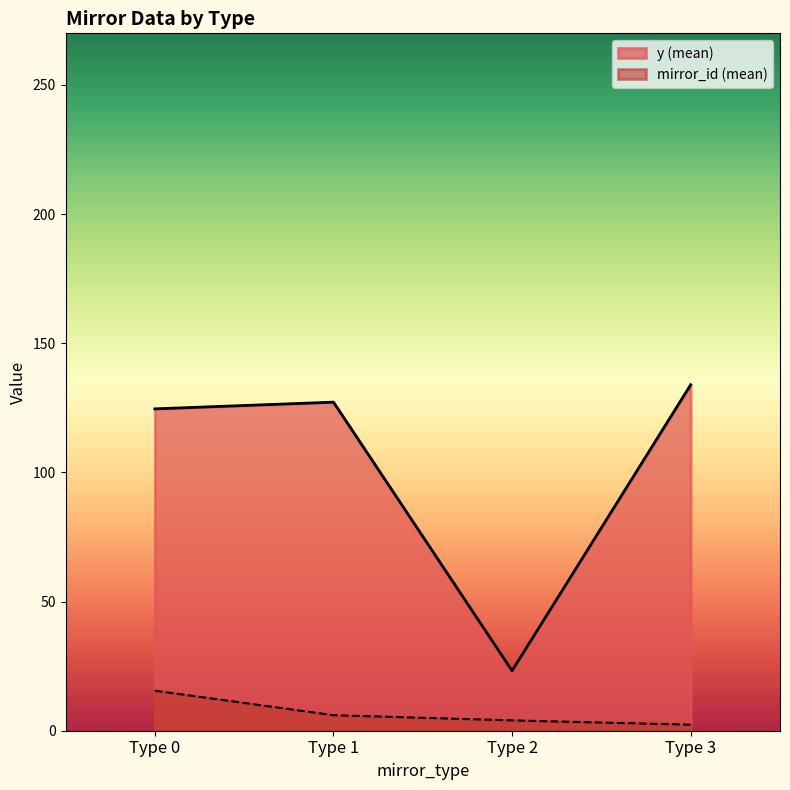

The y (mean) series shows 54.0 at Type 0. True or false?

False